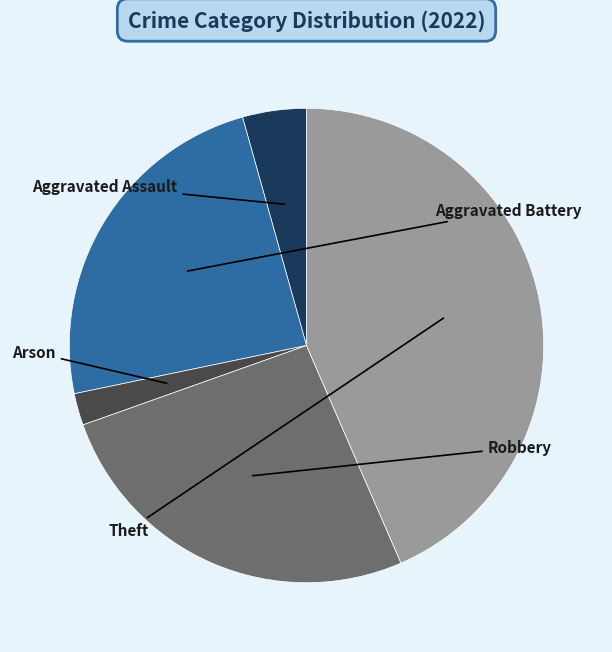

True or false: Arson accounts for 13% of the total.

False